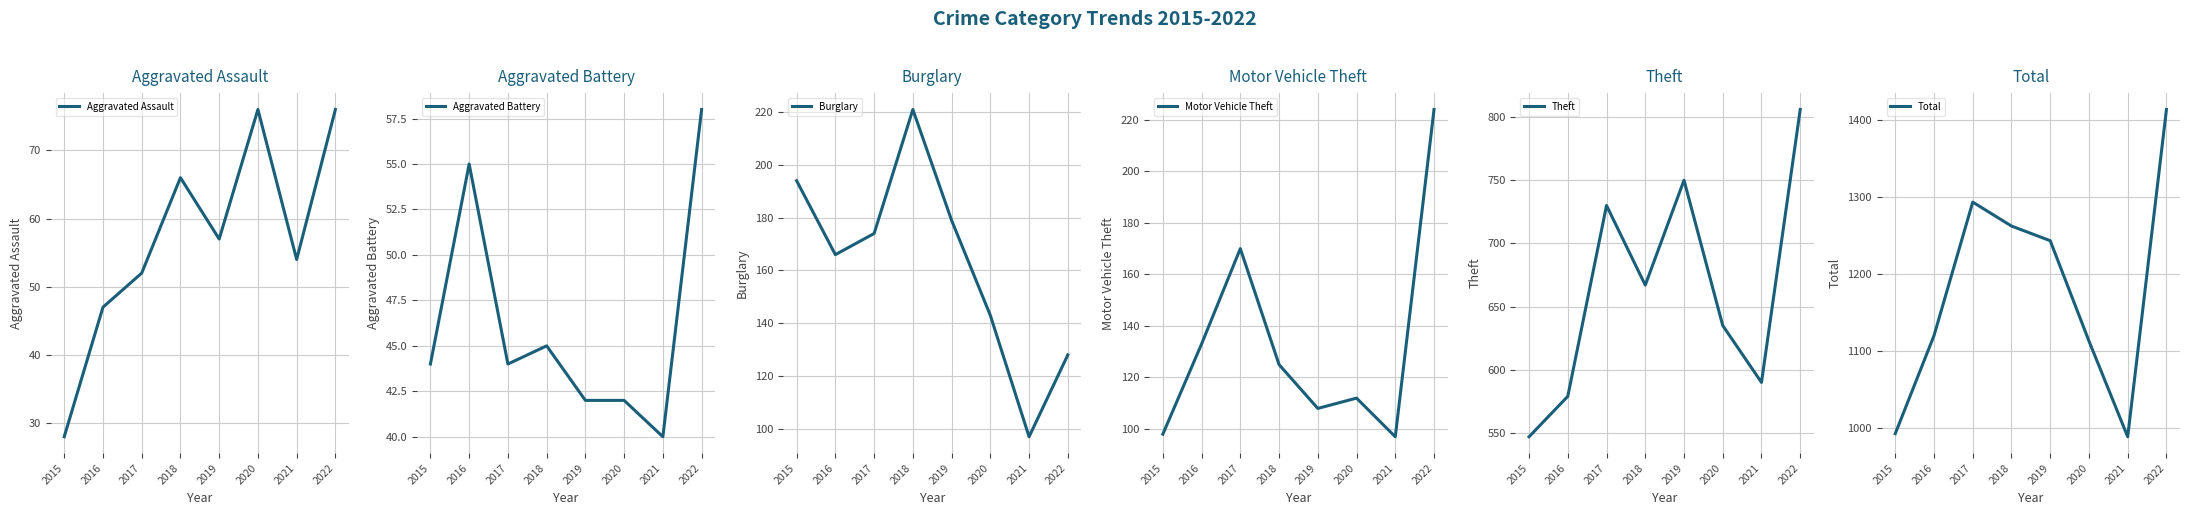

The Aggravated Assault series shows 57 at 2019. True or false?

True